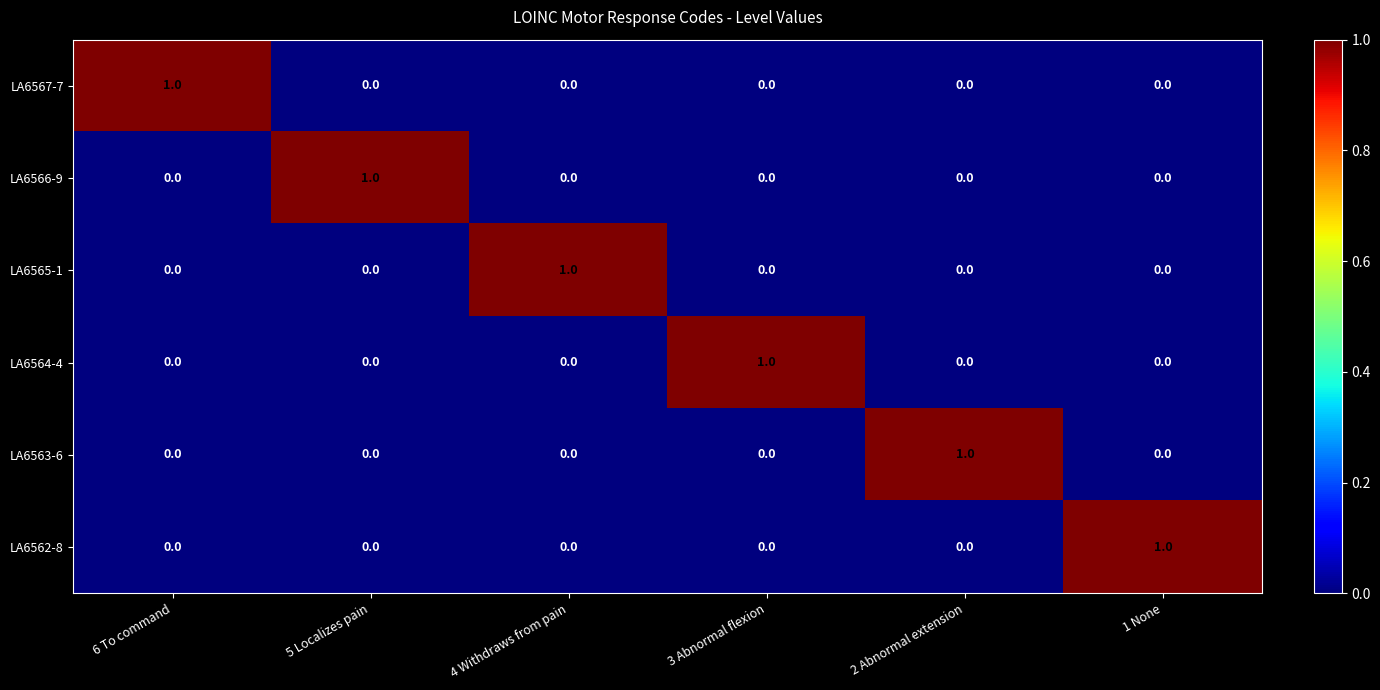

How many LA6567-7 values are between 0 and 1?

6